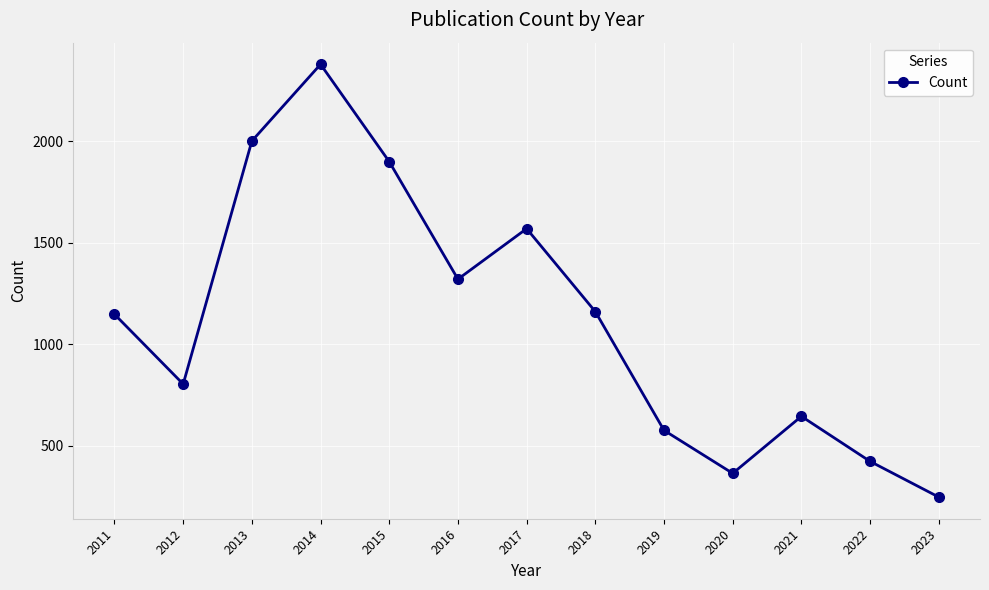

Reading left to right, list all the values displayed in this chart.

1147	803	2001	2379	1899	1320	1569	1160	575	363	644	422	246